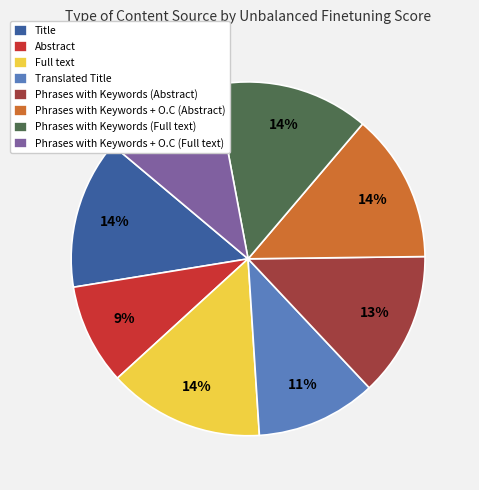

Do Full text and Abstract together represent more than half of the pie?

No